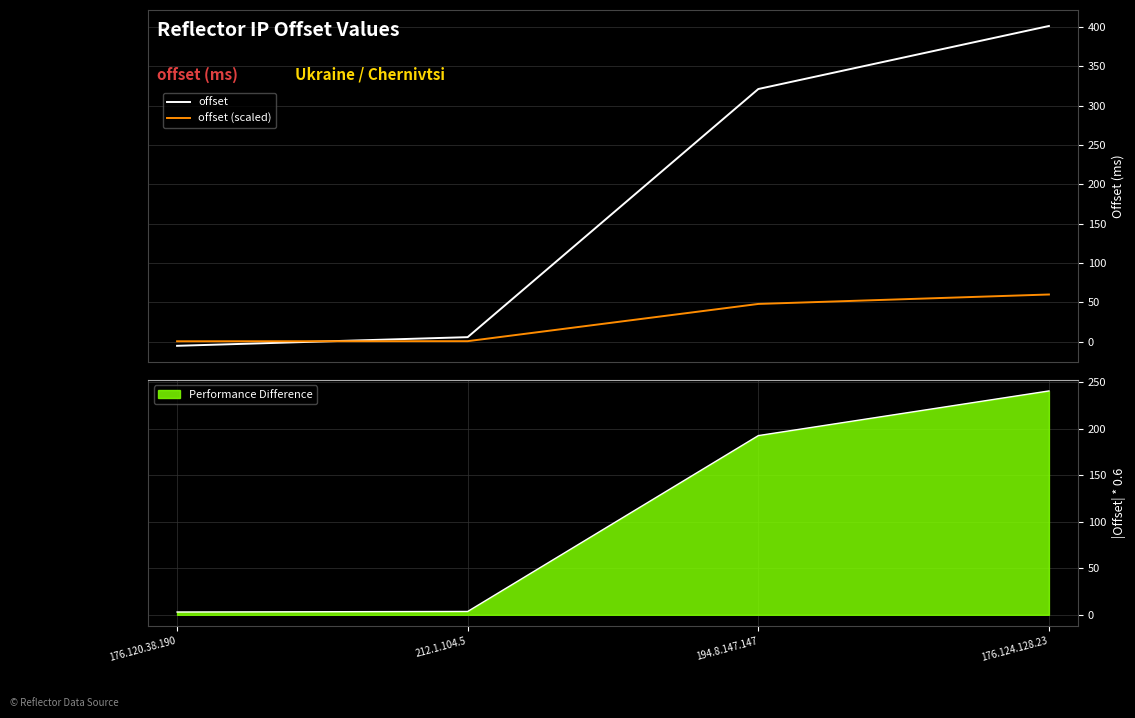

Is it true that offset (scaled) equals 0.3 at 176.120.38.190?

False